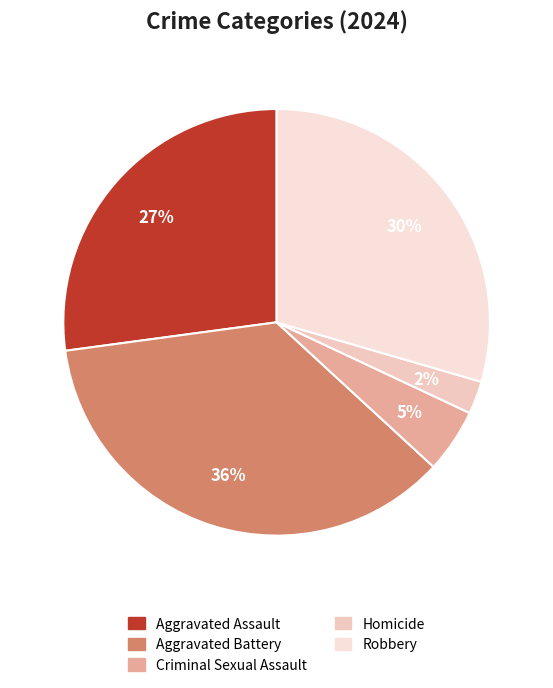

Rank the categories by value from lowest to highest.

Homicide, Criminal Sexual Assault, Aggravated Assault, Robbery, Aggravated Battery